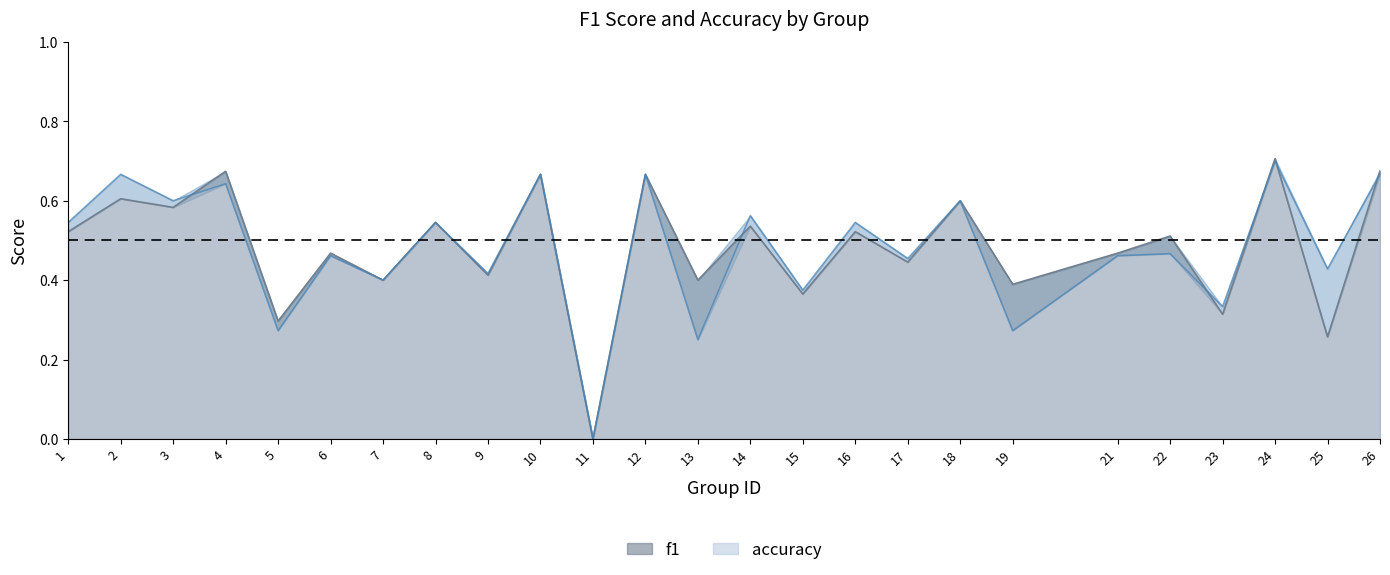

The accuracy series shows 0.4 at 7. True or false?

True